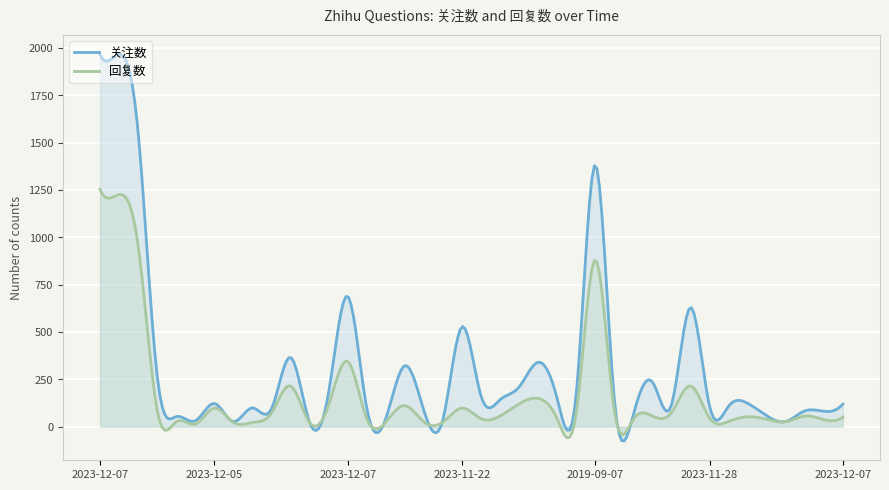

True or false: 回复数 and 关注数 intersect in this chart.

True